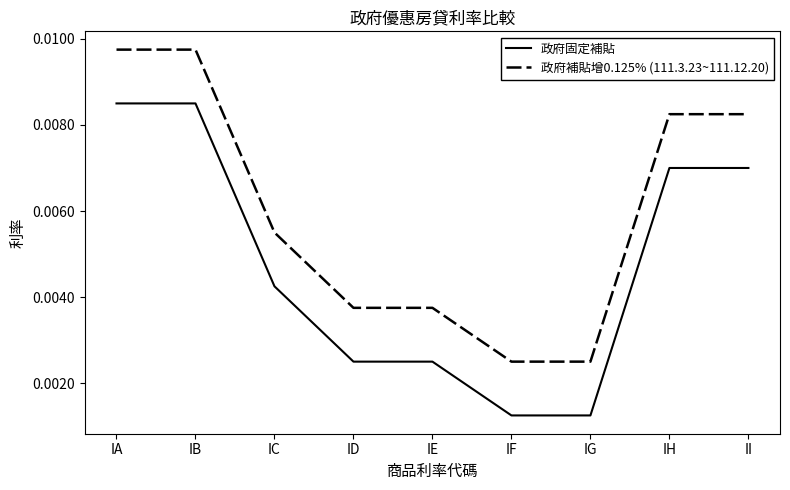

Is the value of 政府補貼增0.125% (111.3.23~111.12.20) at IH greater than the value of 政府固定補貼 at IF?

Yes